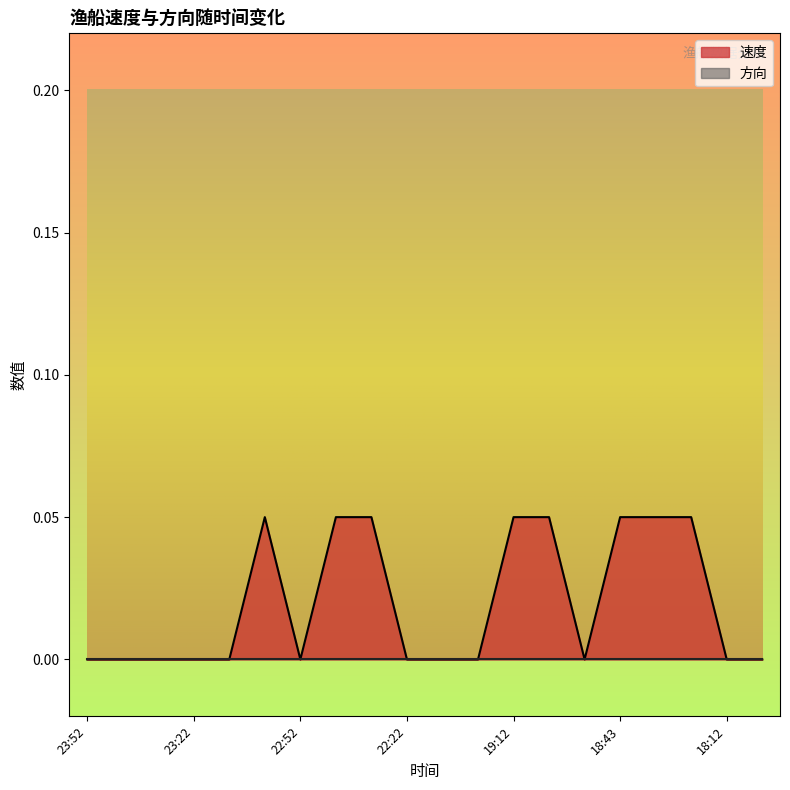

Reading left to right, what are all the values shown in this chart?

23:52=0.0	23:42=0.0	23:32=0.0	23:22=0.0	23:12=0.0	23:02=0.1	22:52=0.0	22:43=0.1	22:32=0.1	22:22=0.0	22:12=0.0	21:22=0.0	19:12=0.1	19:02=0.1	18:52=0.0	18:43=0.1	18:32=0.1	18:22=0.1	18:12=0.0	18:02=0.0